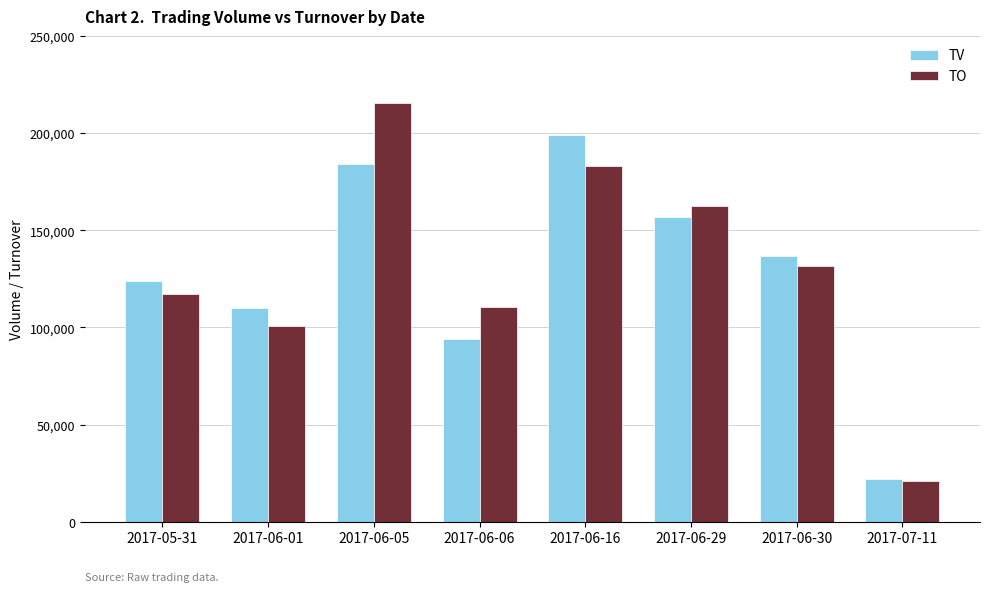

What is the label of the 3rd bar from the right?

2017-06-29